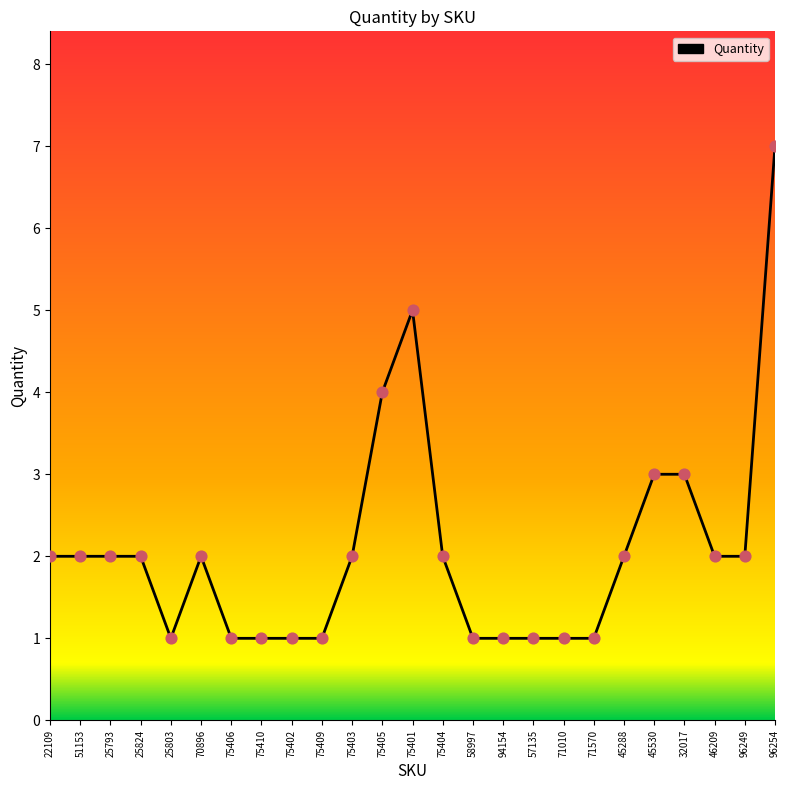

What is the change in value from 25793 to 75406?

-1